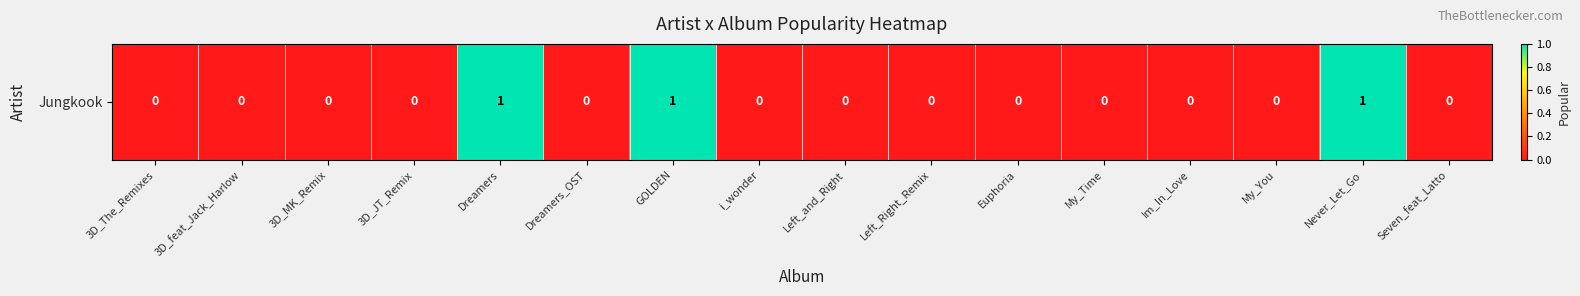

Count the number of values greater than 0.

3